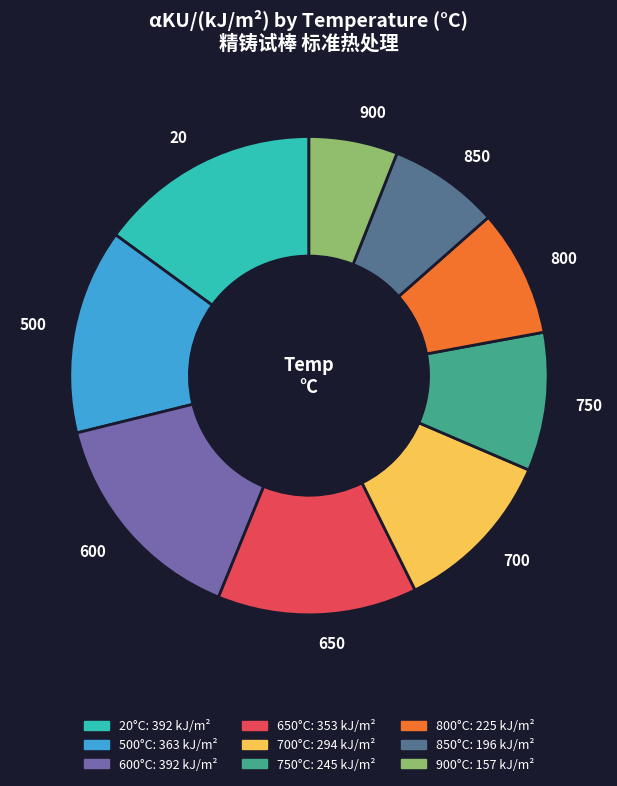

Does 800 represent more than half of the total?

No